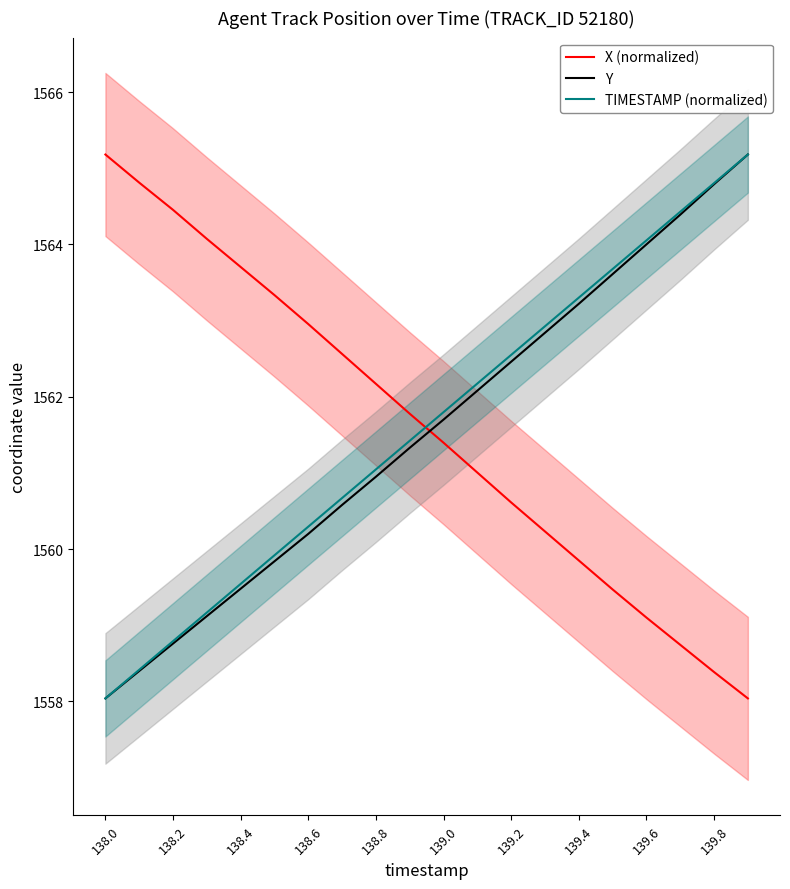

The TIMESTAMP (normalized) series shows 369.3 at 138.8. True or false?

False